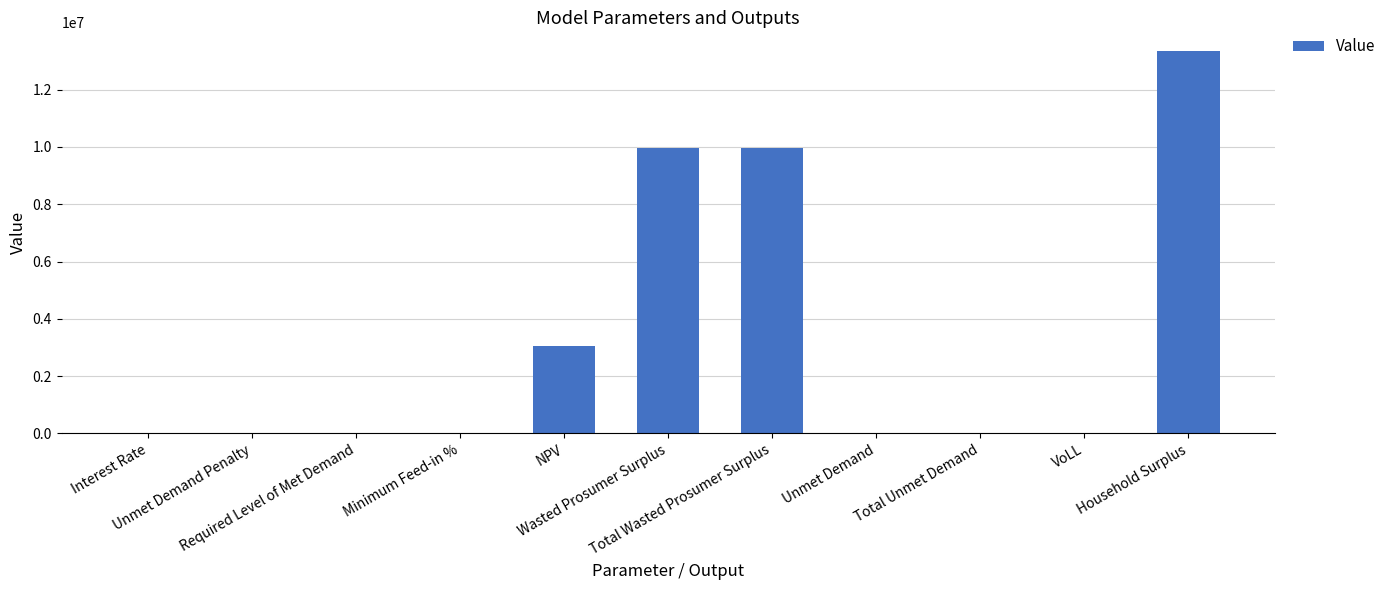

What is the greatest value displayed?

13333191.3